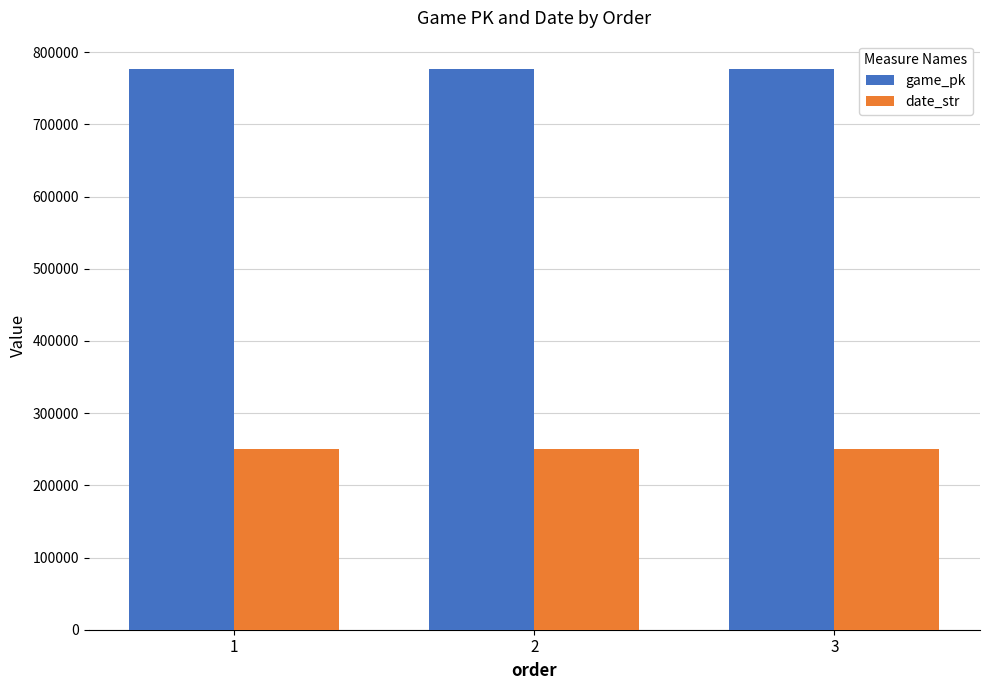

Is the value of game_pk at 3 greater than the value of date_str at 3?

Yes